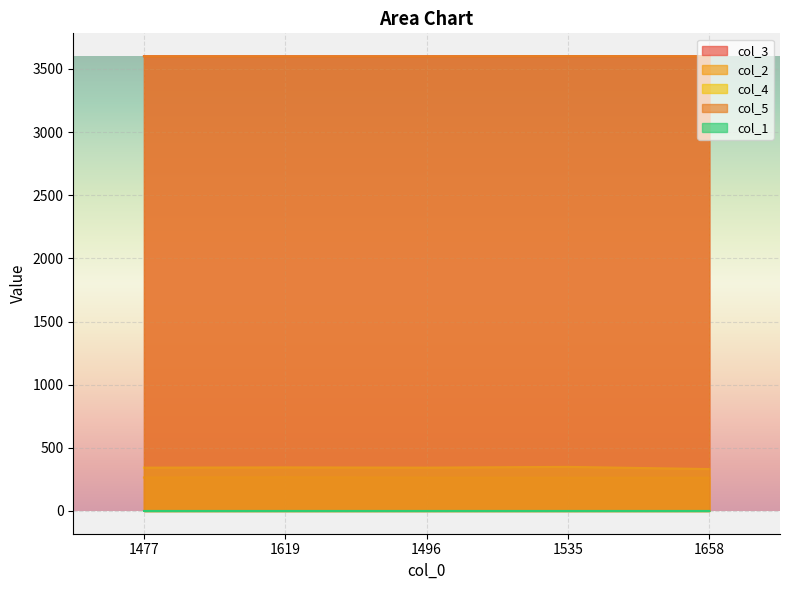

True or false: col_4 and col_3 intersect in this chart.

False